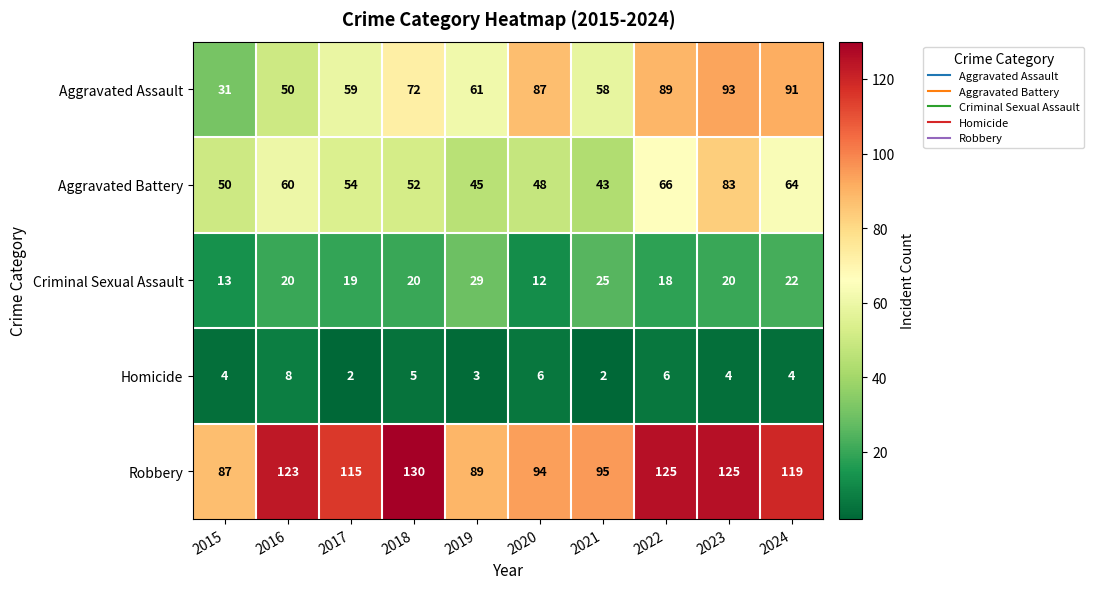

How many series are shown in this chart?

5